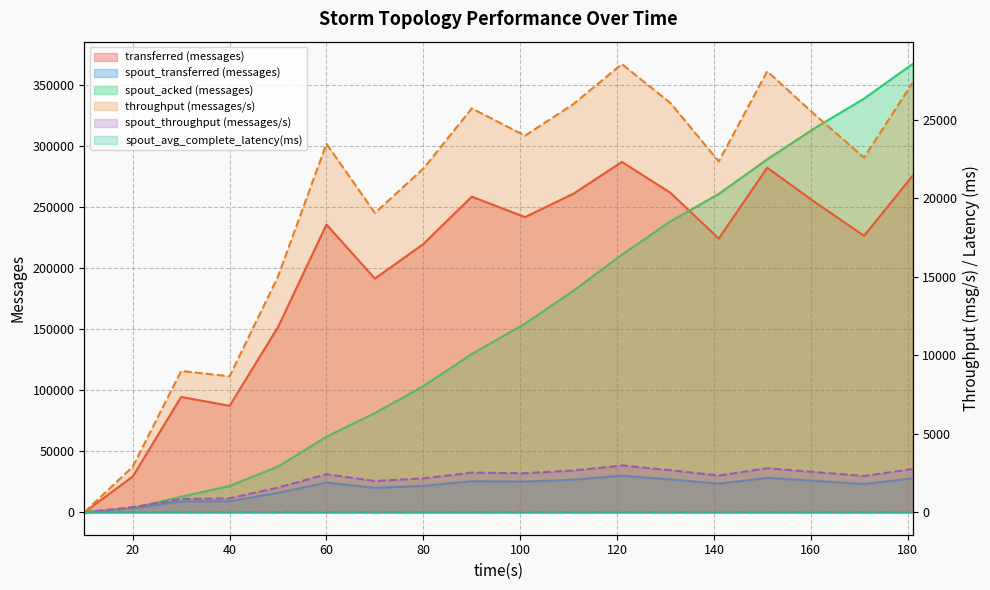

At which category does transferred (messages) reach its first local valley?

40